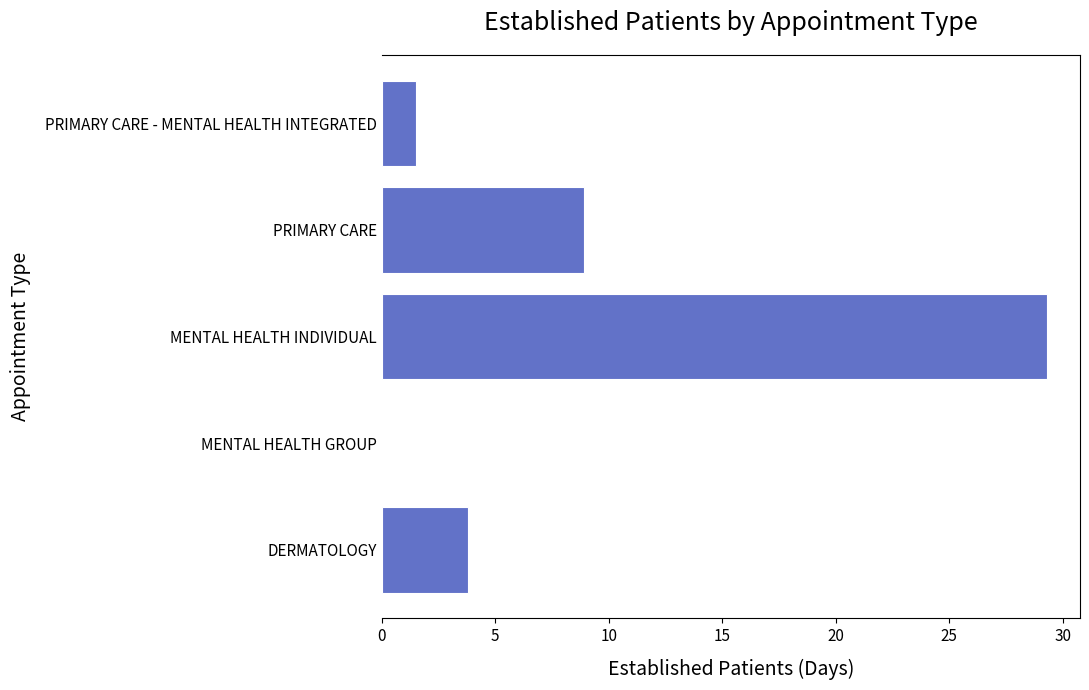

What is the ratio of the value at PRIMARY CARE - MENTAL HEALTH INTEGRATED to the value at DERMATOLOGY?

0.4